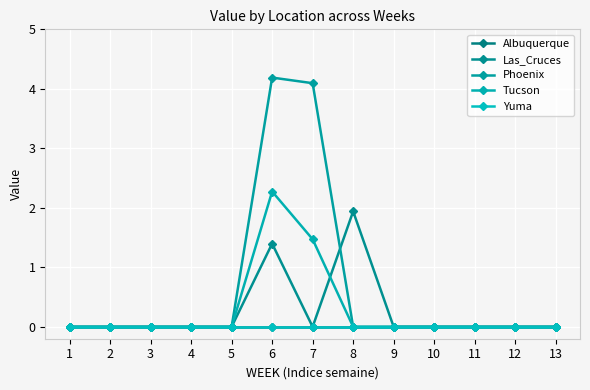

Which series has the largest total across all categories?

Phoenix